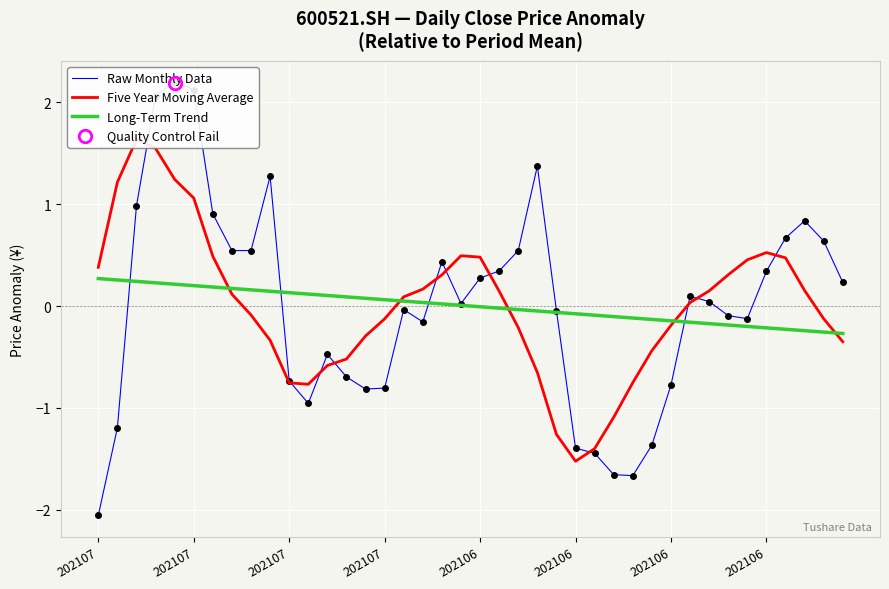

What is the total value across all series at 16?

0.1